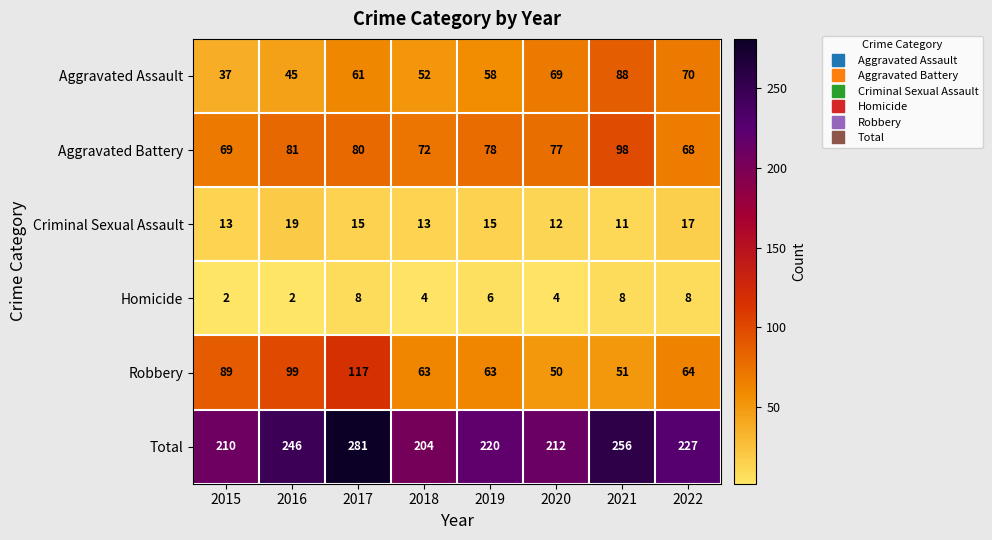

What is the maximum value shown in the chart?

281